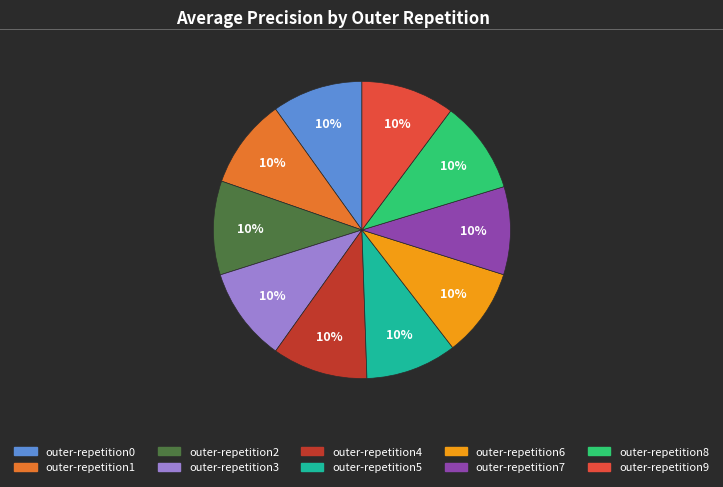

Is it true that outer-repetition0 is 10% of the pie?

True